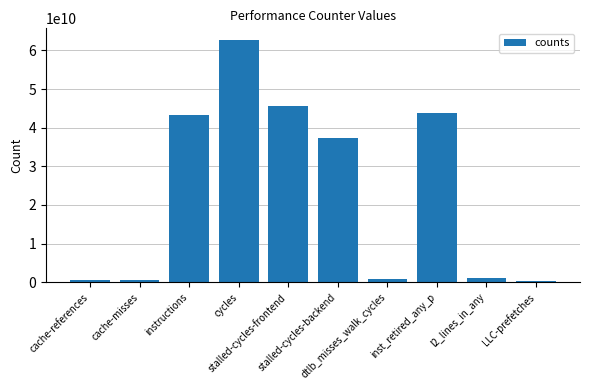

Are the bars grouped side by side (vs. stacked)?

No